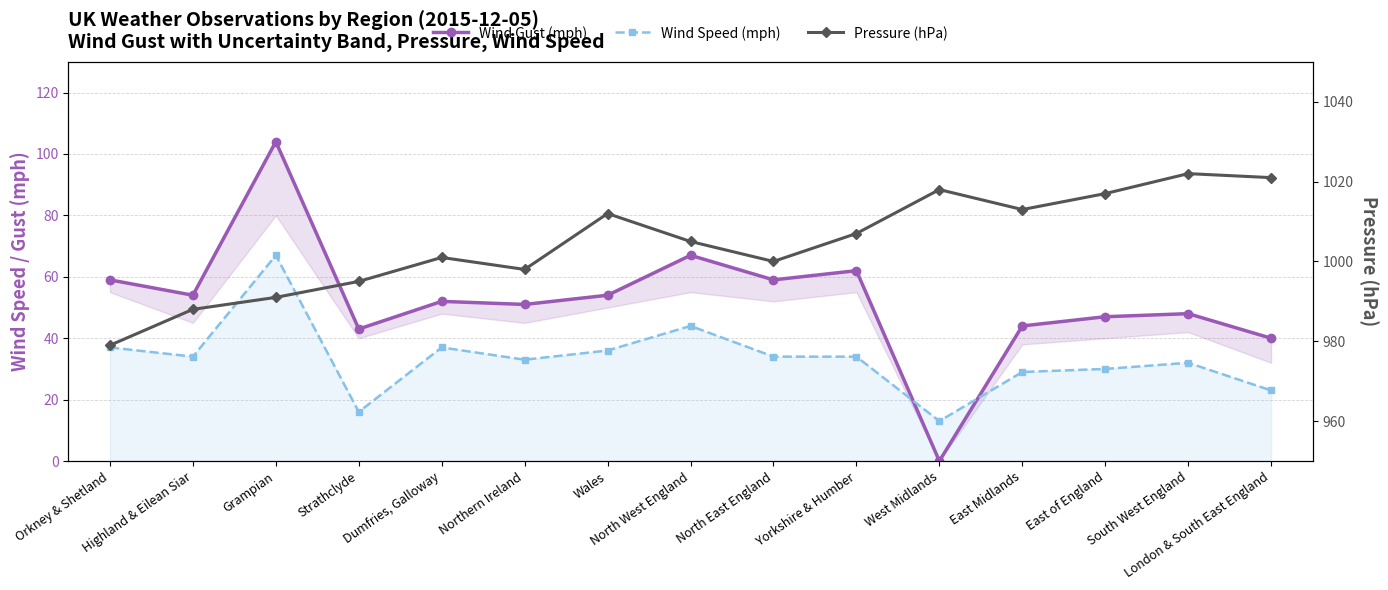

What is the value of the Pressure (hPa) point at the 13th from the left?

1017